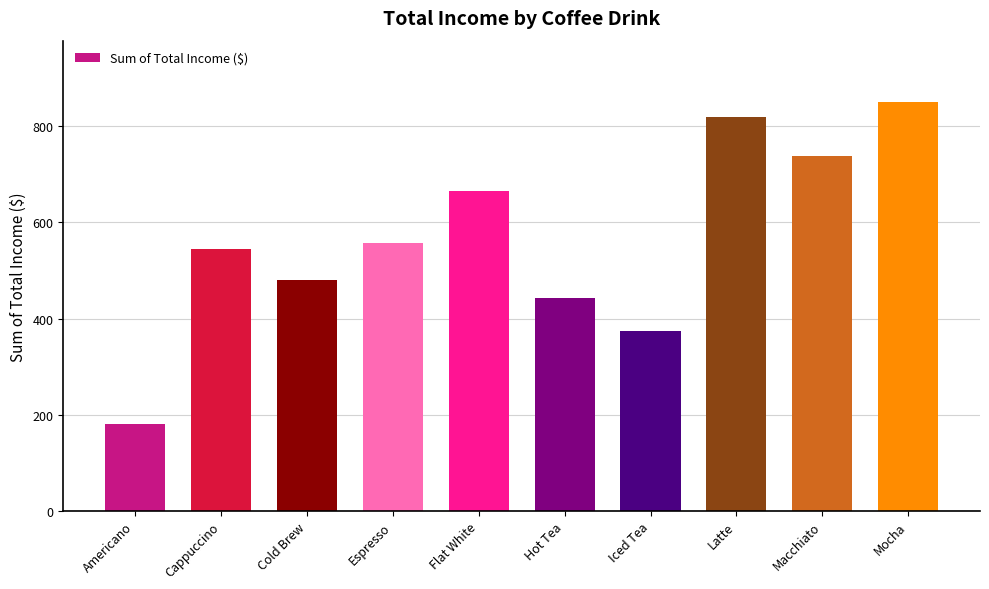

Count the number of data series in this chart.

1